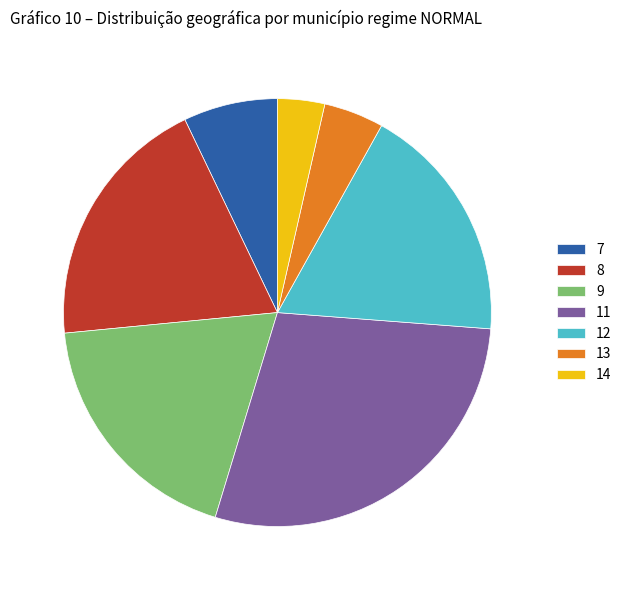

Rank the categories by value from lowest to highest.

14, 13, 7, 12, 9, 8, 11